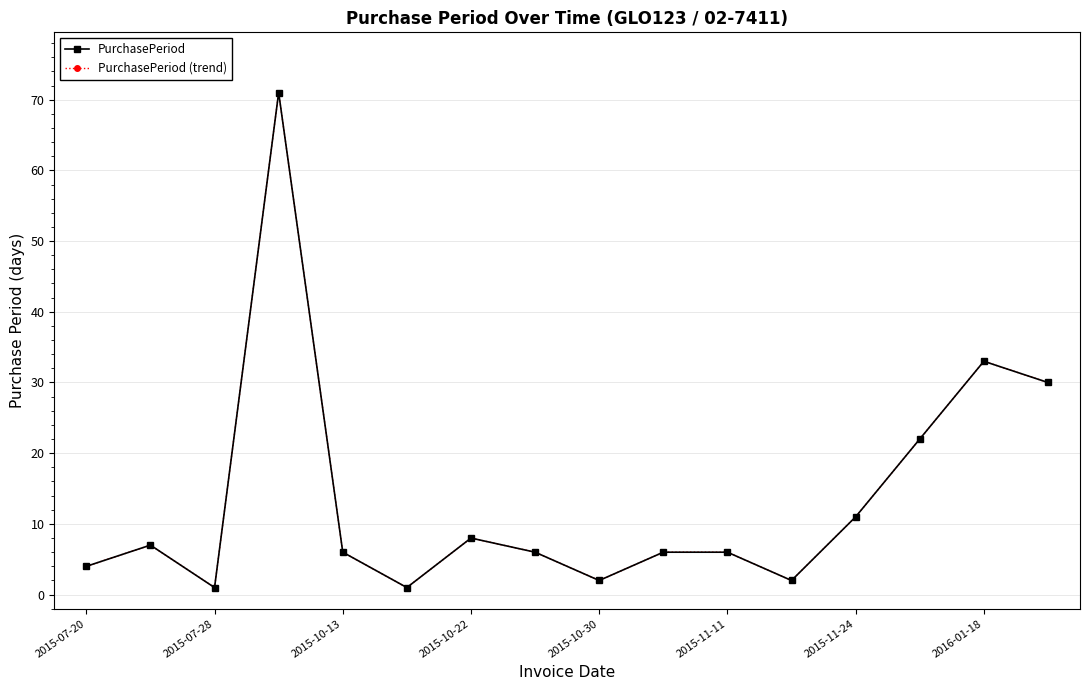

How many lines are shown in the chart?

2